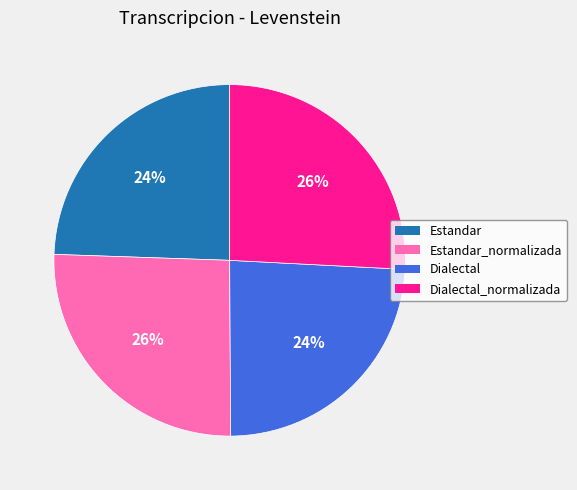

To the nearest percent, what is the difference between the largest and smallest slice percentages?

2%